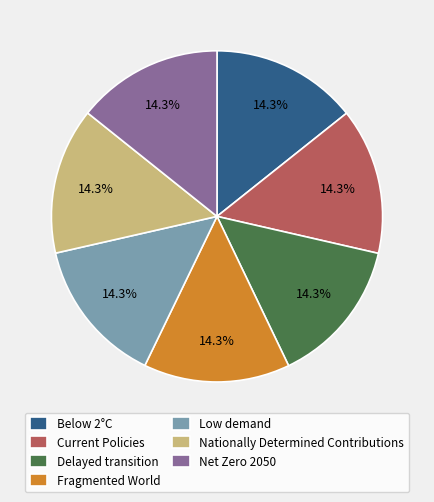

Does any single category account for the majority?

No